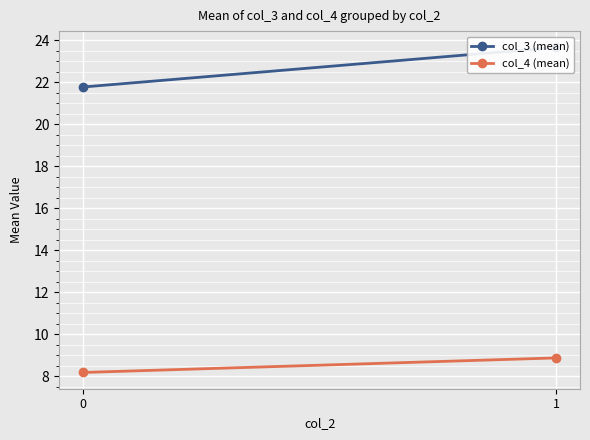

Reading left to right, list all the values displayed in this chart.

col_3 (mean): 0=21.8	1=23.7
col_4 (mean): 0=8.2	1=8.9